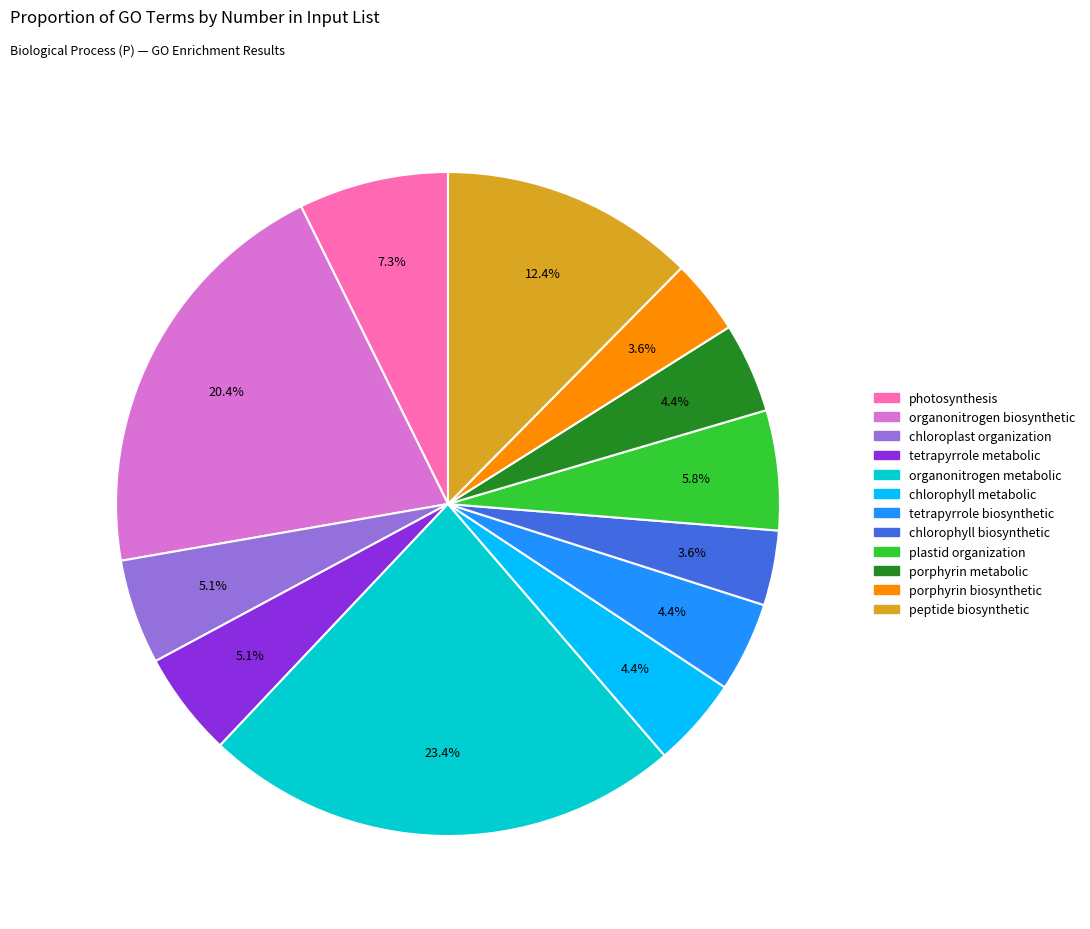

Is there any slice that represents more than half of the pie?

No